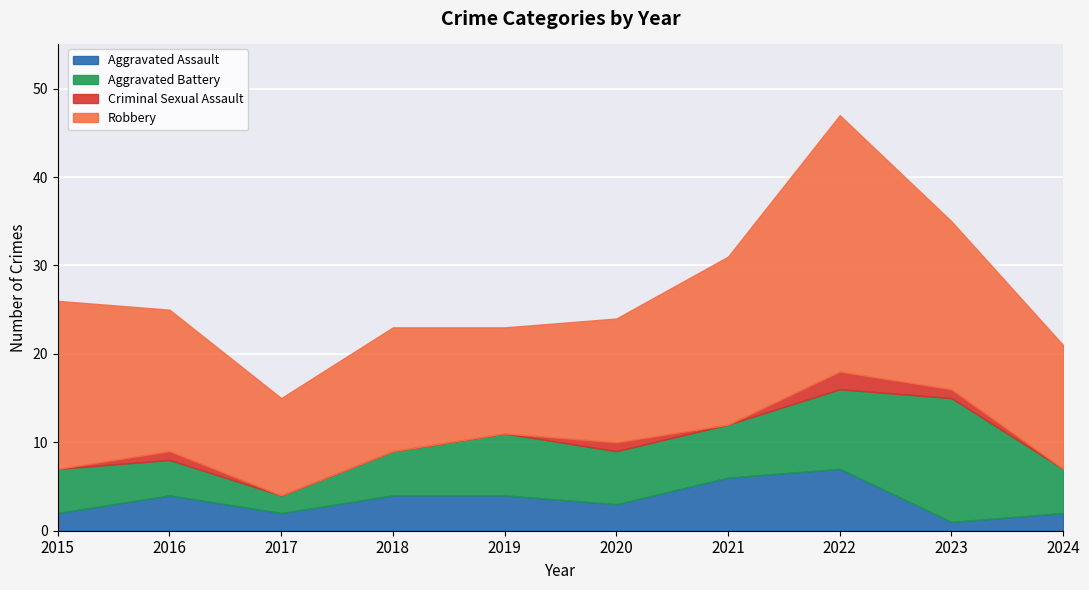

At which category is the sum across all series the highest?

2022